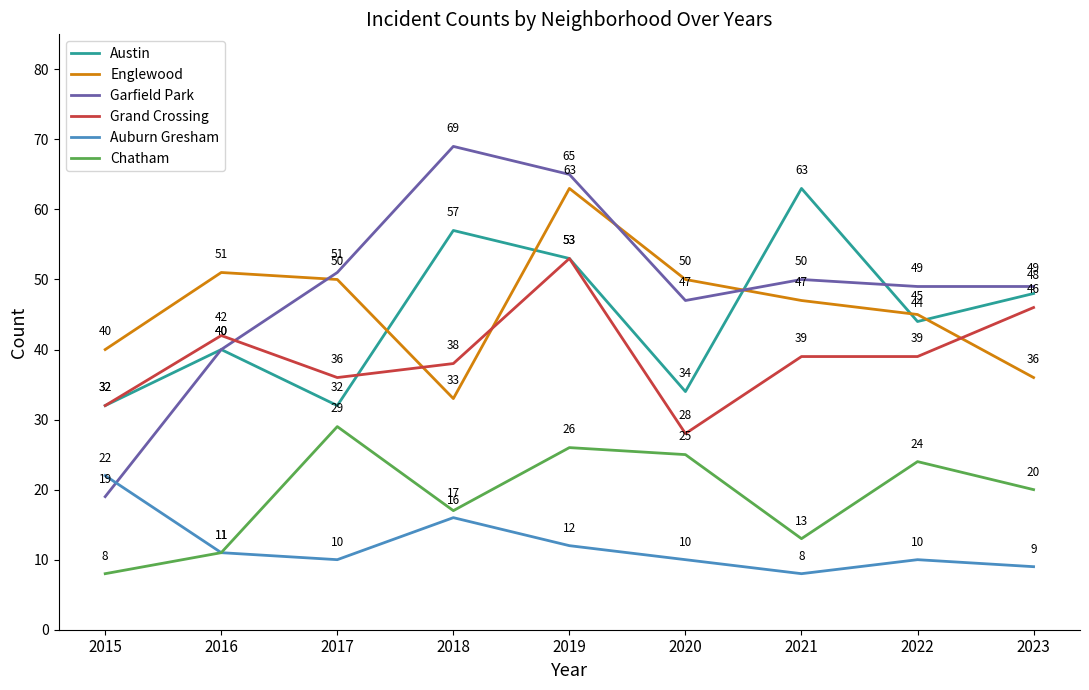

How many lines are shown in the chart?

6